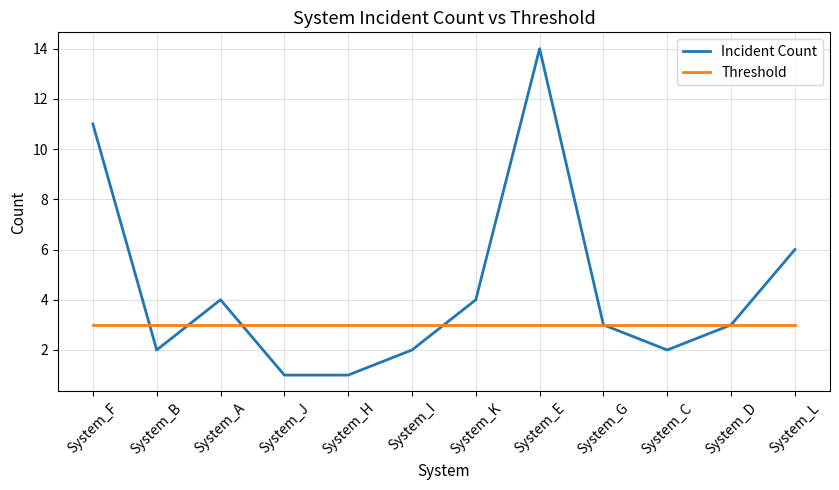

What position from the left is System_F?

1